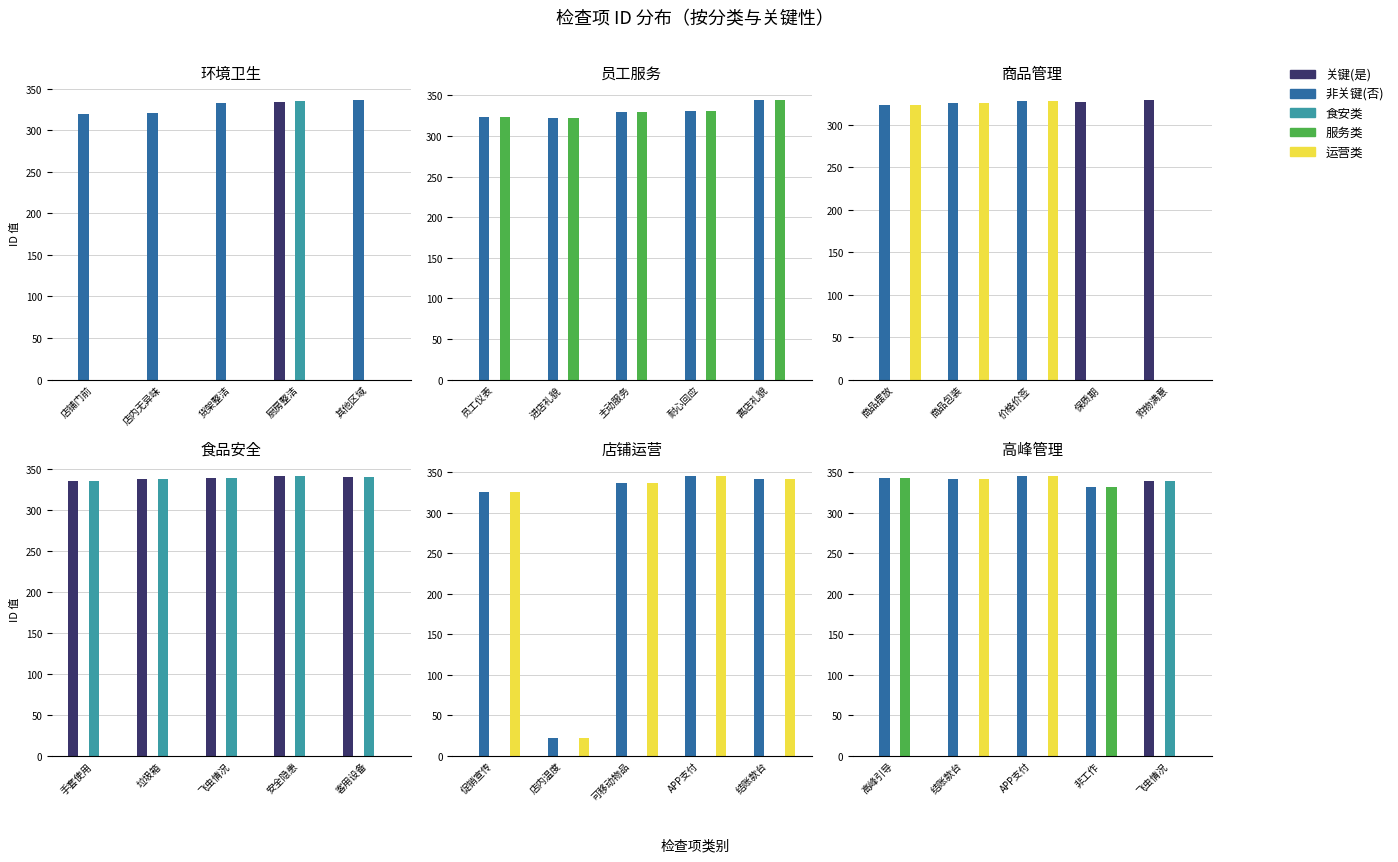

How many groups of bars are there?

5